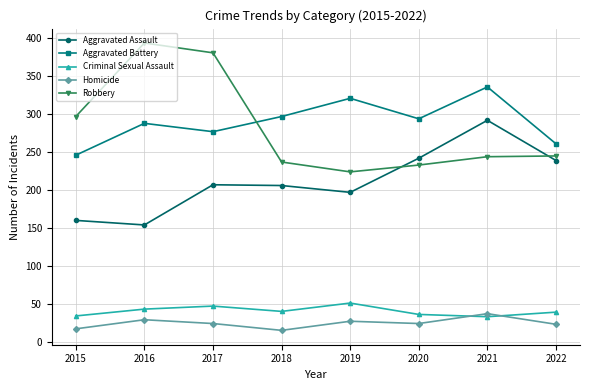

True or false: Homicide has a value of 24 at 2017.

True